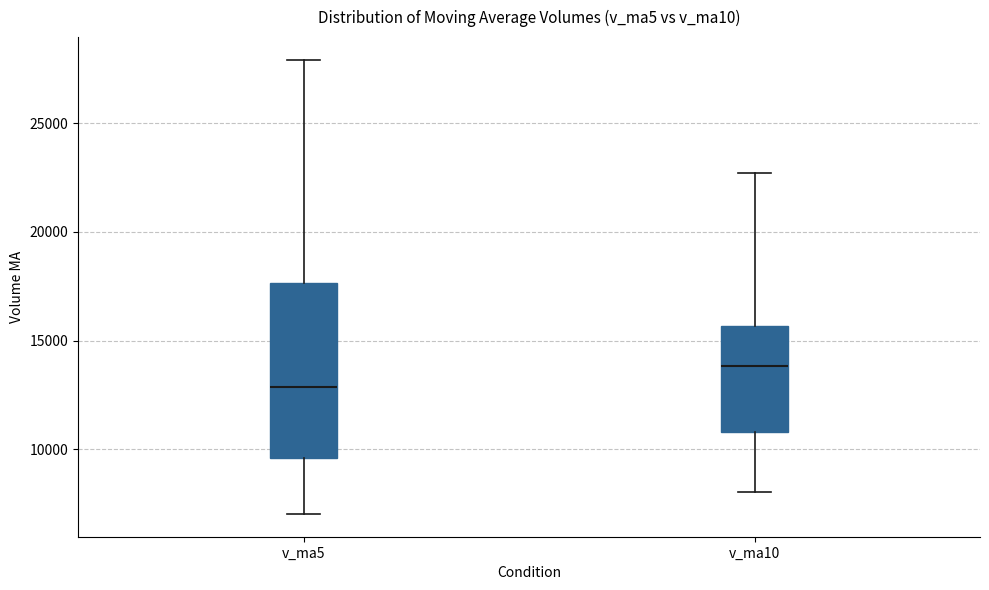

Reading left to right, read every box against the y-axis: the position of its median line, the range the box covers, and the ends of its whiskers. The values are not printed on the chart, so give them approximately, as read against the axis.

v_ma5: median 13000, box 9500 to 17500, whiskers 7000 to 28000
v_ma10: median 14000, box 11000 to 15500, whiskers 8000 to 22500